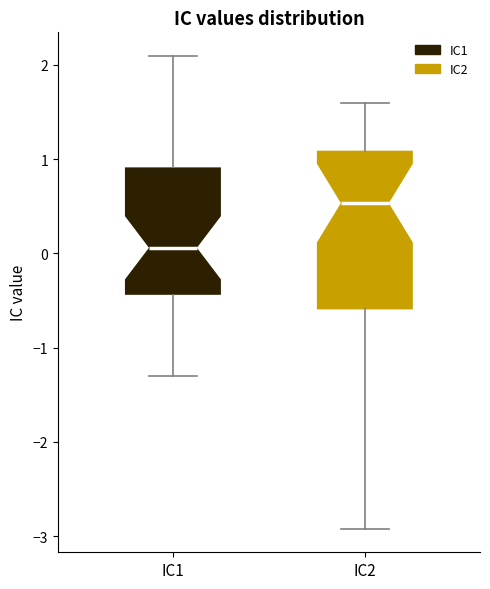

Reading left to right, transcribe this box plot: for each box, give where its median line is, the range the box spans, and where its two whiskers end, as read against the y-axis. The values are not printed on the chart, so give them approximately, as read against the axis.

IC1: median 0.1, box -0.4 to 0.9, whiskers -1.3 to 2.1
IC2: median 0.5, box -0.6 to 1.1, whiskers -2.9 to 1.6